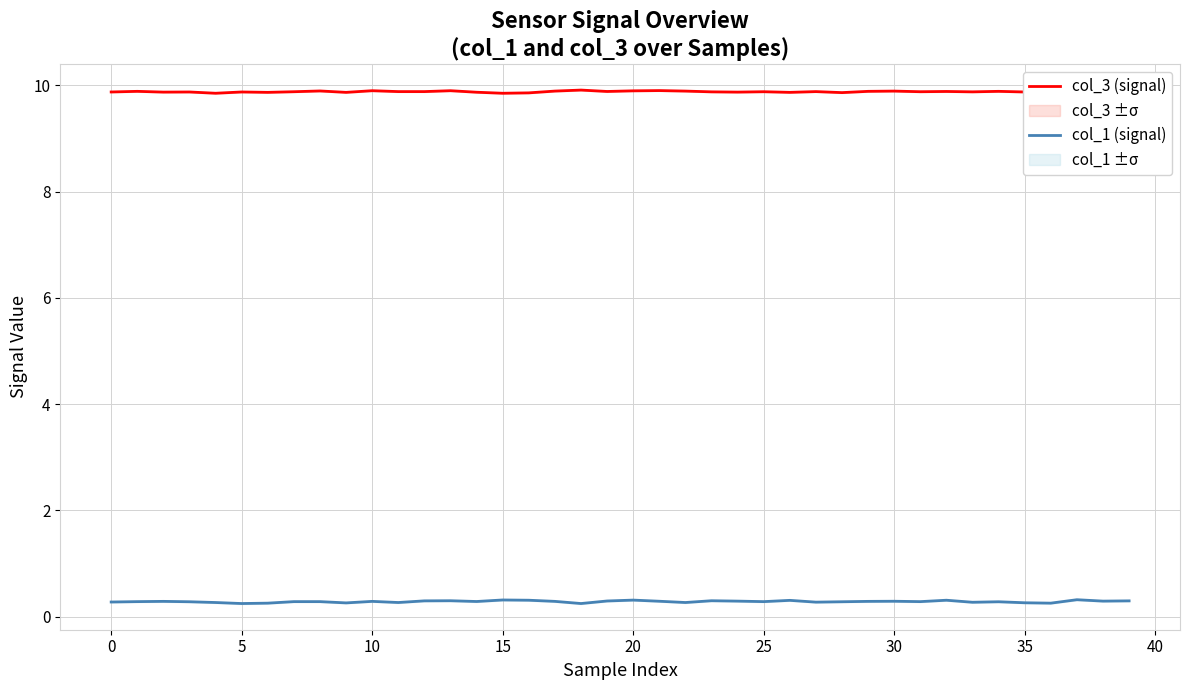

The value of col_3 (signal) at 22 is 9.9. True or false?

True